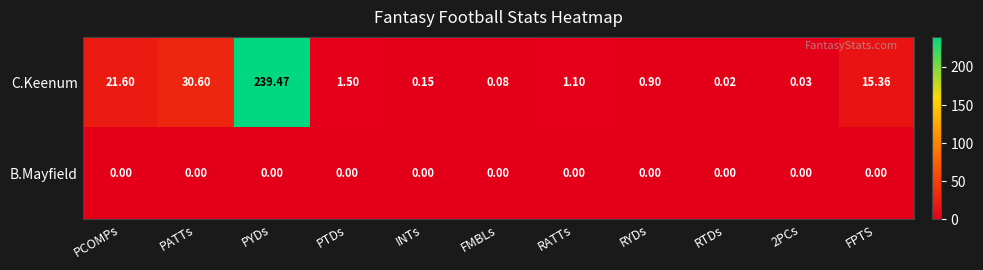

Which series has the widest spread of values?

C.Keenum